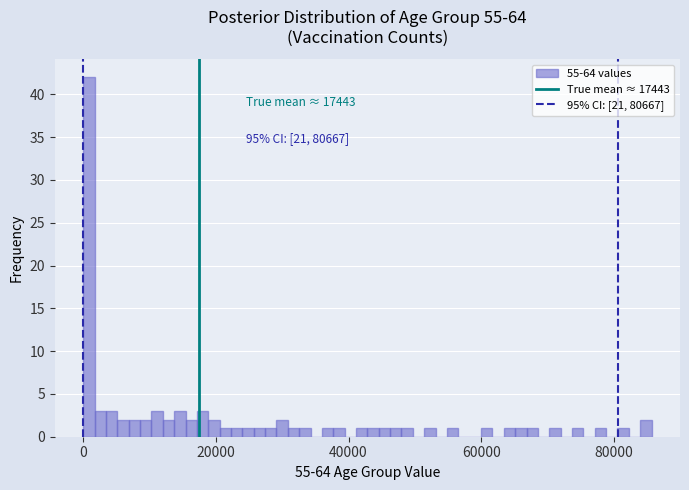

Around what value on the x-axis is the tallest bar? Give the approximate position of its centre, as read against the axis.

0